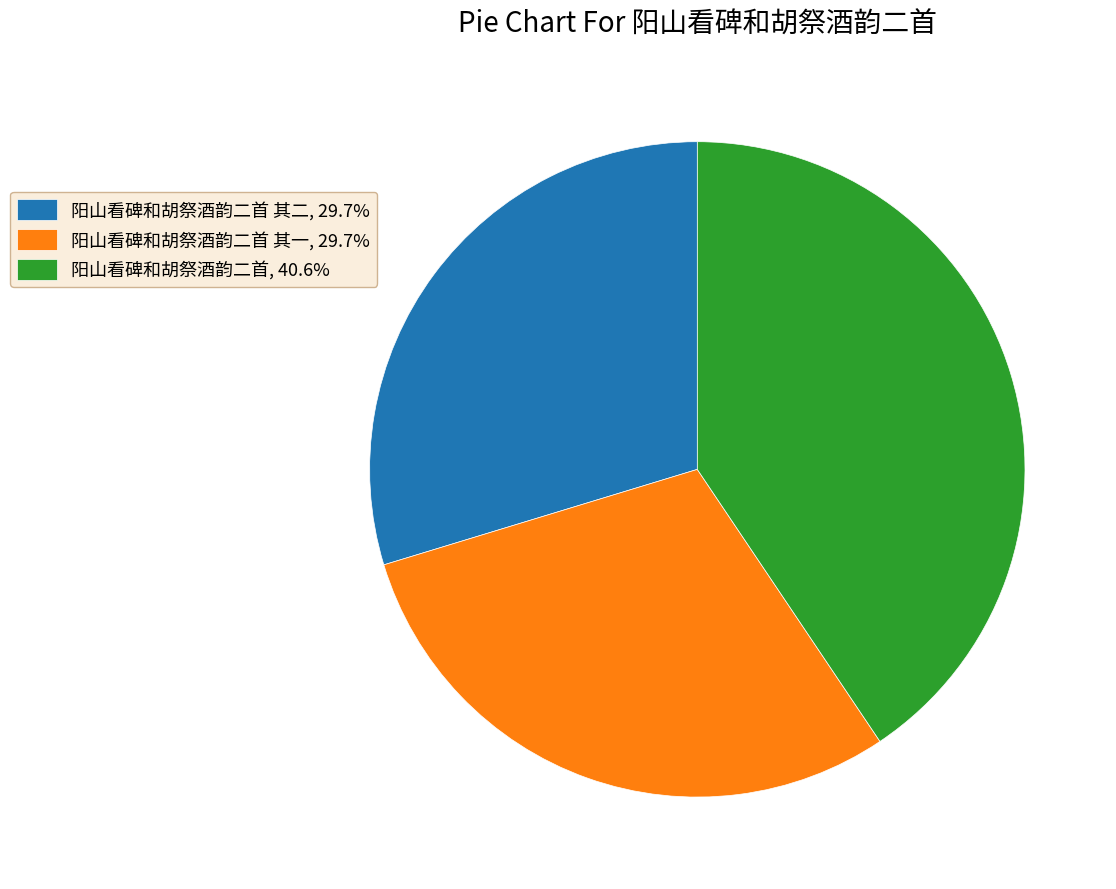

Do 阳山看碑和胡祭酒韵二首, 40.6% and 阳山看碑和胡祭酒韵二首 其一, 29.7% together represent more than half of the pie?

Yes